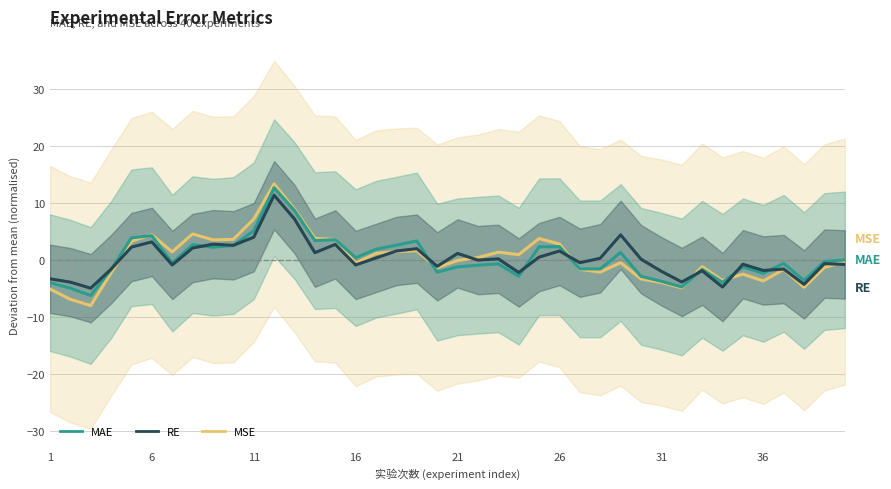

Reading left to right, list all the values displayed in this chart.

MSE: -5.1	-6.9	-8.0	-2.3	3.3	4.4	1.4	4.5	3.5	3.6	7.1	13.3	8.9	3.8	3.6	-0.6	1.1	1.4	1.6	-1.4	-0.1	0.4	1.3	0.9	3.7	2.8	-1.7	-2.2	-0.5	-3.4	-4.0	-4.9	-1.2	-3.6	-2.5	-3.7	-1.7	-4.8	-1.3	-0.3
MAE: -4.0	-5.0	-6.3	-1.7	3.9	4.2	-0.6	2.7	2.2	2.5	5.1	12.7	8.6	3.4	3.5	0.4	1.9	2.6	3.3	-2.2	-1.2	-1.0	-0.7	-2.9	2.3	2.3	-1.6	-1.6	1.3	-2.9	-3.8	-4.8	-1.7	-4.0	-1.2	-2.4	-0.6	-3.6	-0.3	-0.0
RE: -3.3	-3.9	-5.0	-1.6	2.2	3.1	-0.9	2.1	2.7	2.5	4.0	11.3	7.2	1.2	2.7	-0.9	0.3	1.5	2.0	-1.1	1.1	-0.1	0.2	-2.2	0.5	1.5	-0.5	0.3	4.4	0.1	-2.0	-3.9	-1.9	-4.8	-0.8	-1.9	-1.6	-4.3	-0.7	-0.8